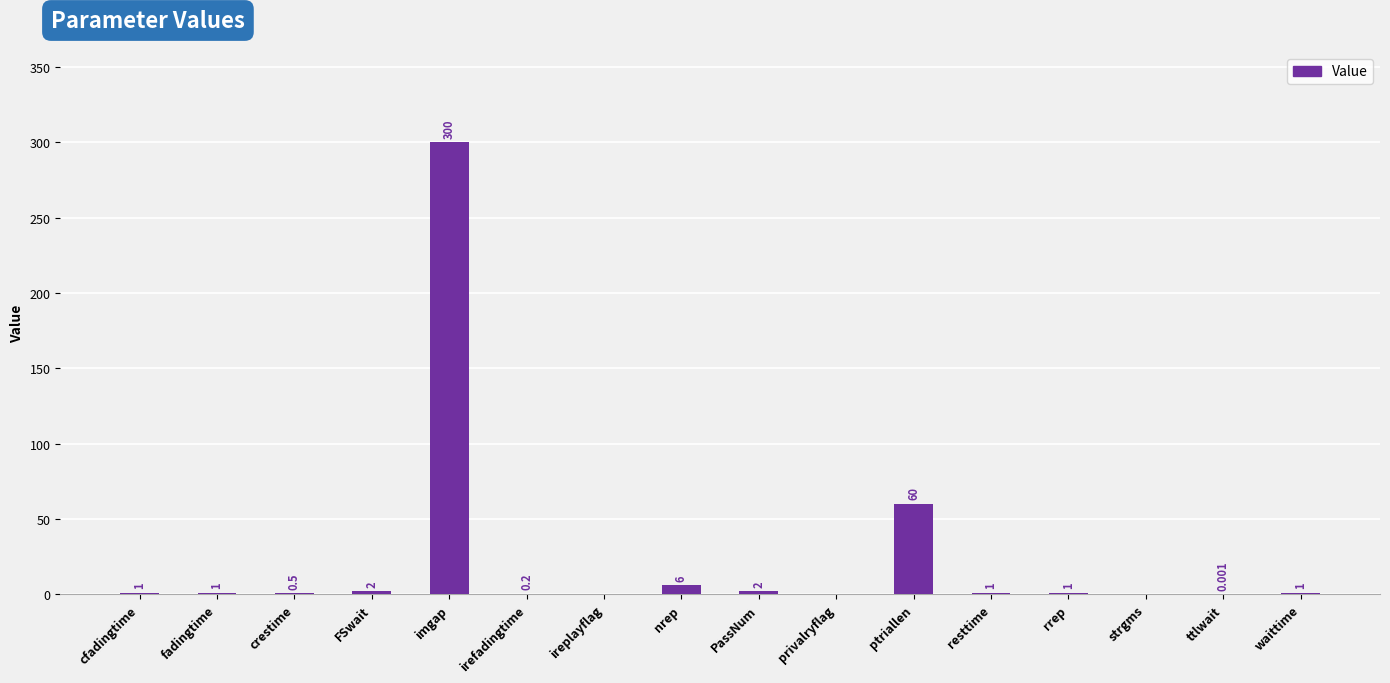

Which label corresponds to the largest value in the chart?

imgap